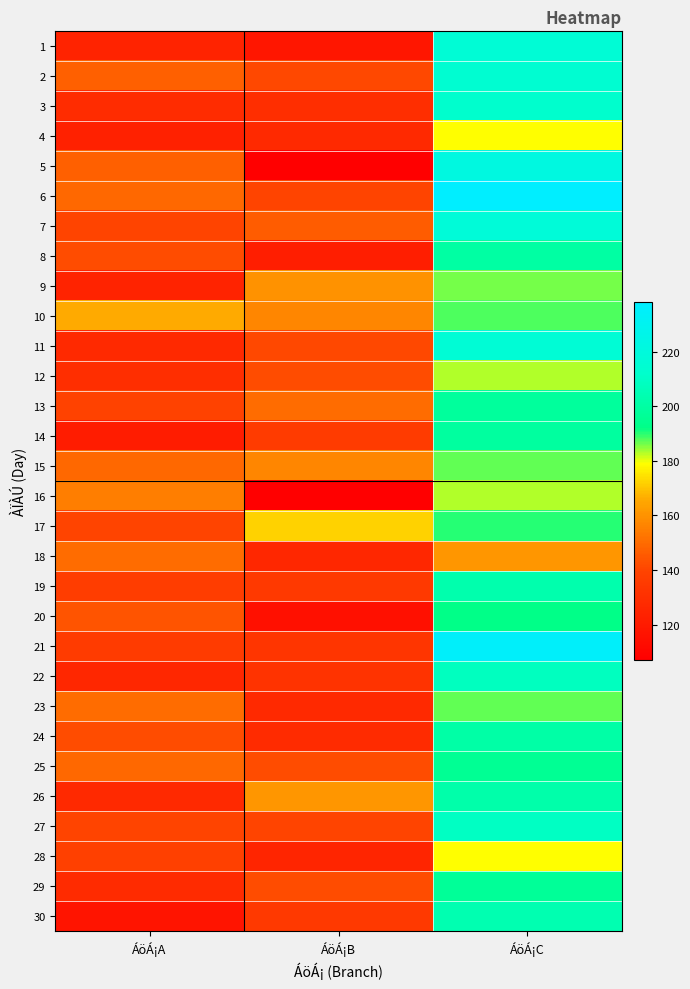

What is the total value across all series at ÁöÁ¡B?

4094